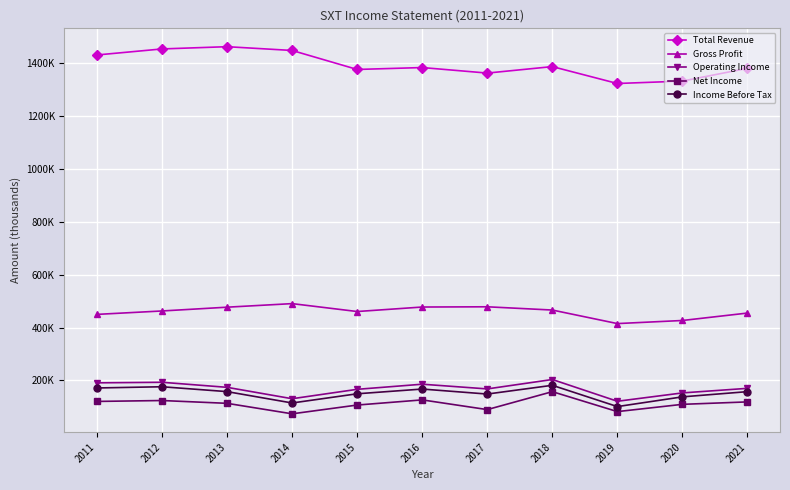

At which category does Income Before Tax reach its first local peak?

2012